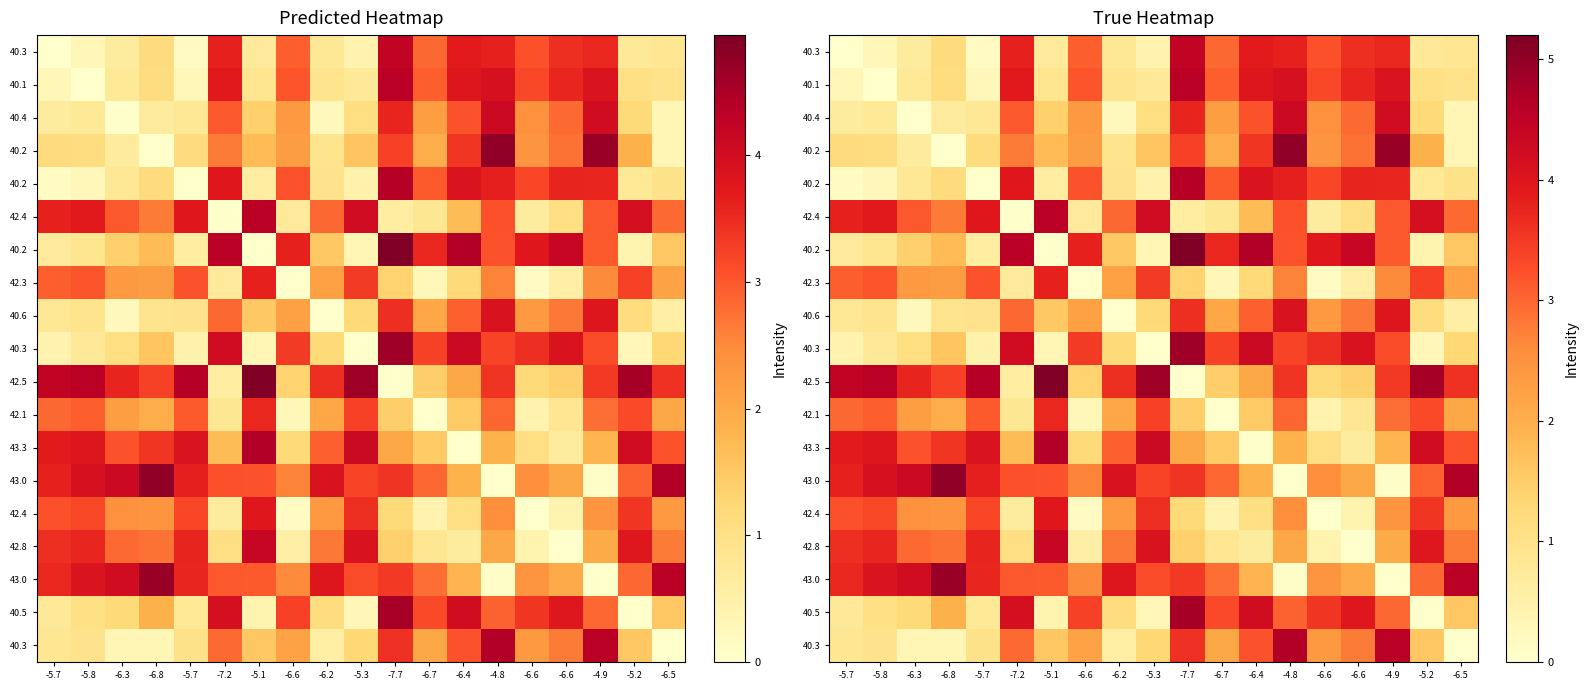

How many categories are shown in the chart?

19